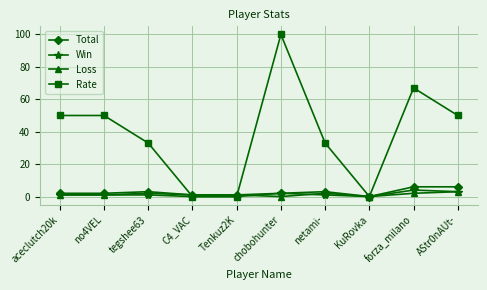

What is the label of the 4th point from the right?

netami-